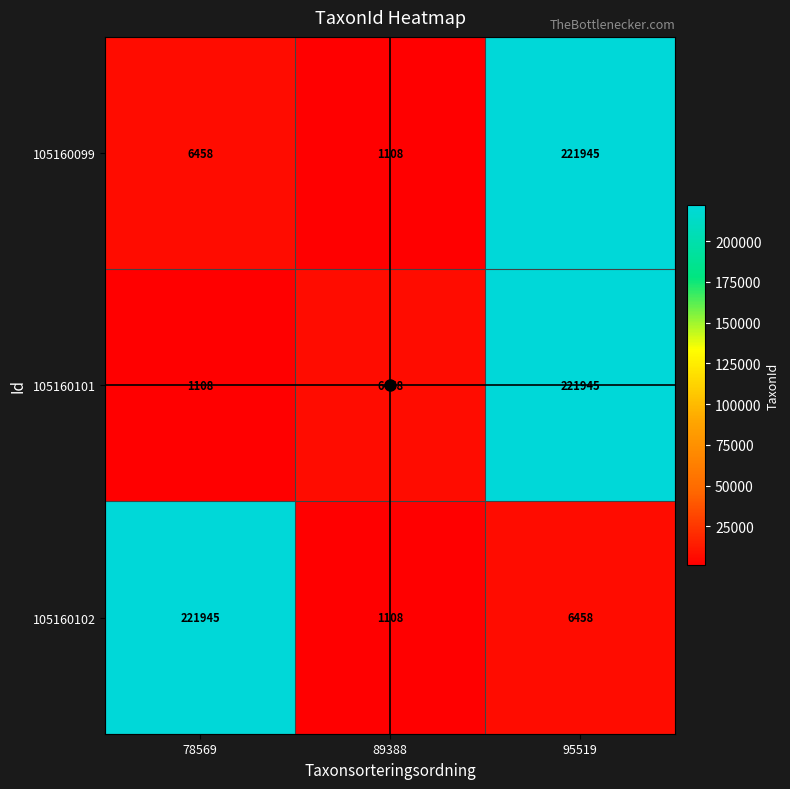

Between 78569 and 95519, which series saw the biggest shift?

105160101